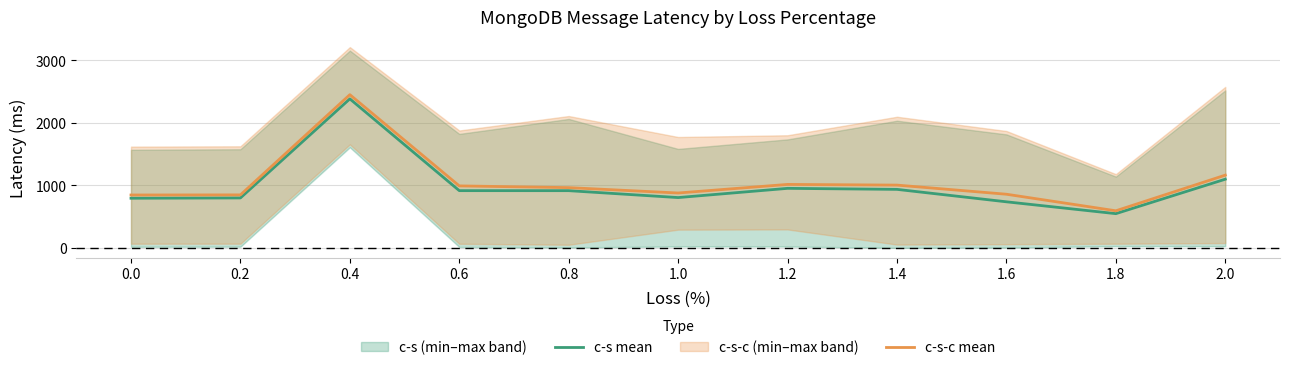

True or false: c-s mean and c-s-c mean intersect in this chart.

False